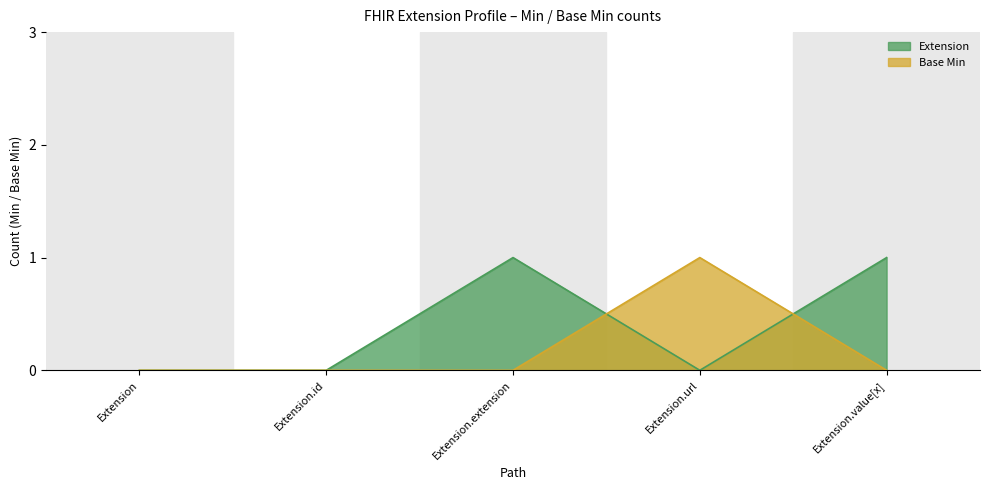

Which series has the largest total across all categories?

Extension